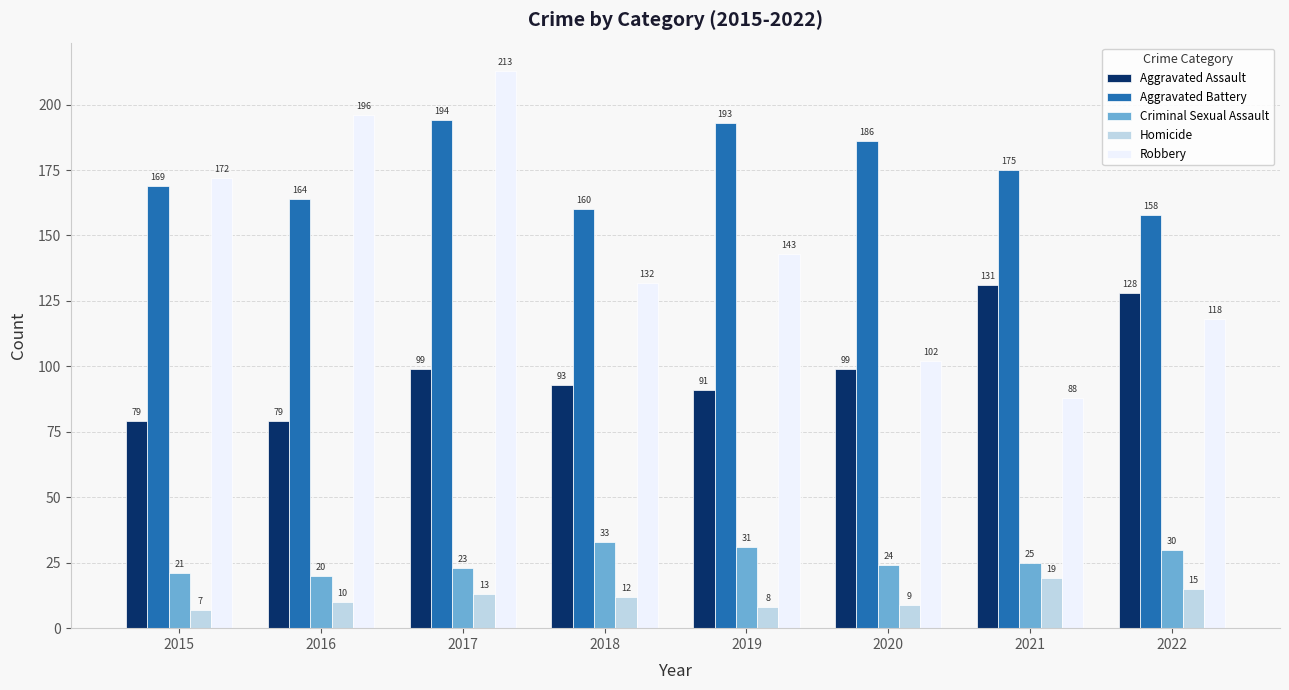

What is the spread (max minus min) of values at 2019?

185